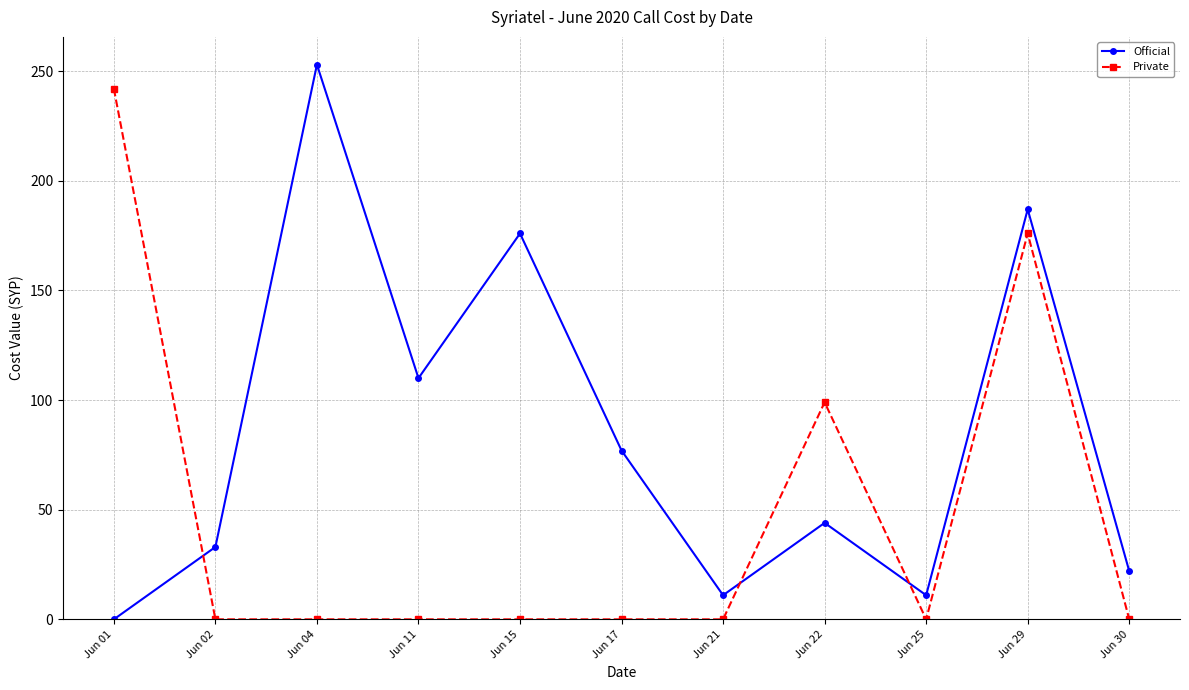

How many data points does each series have?

11